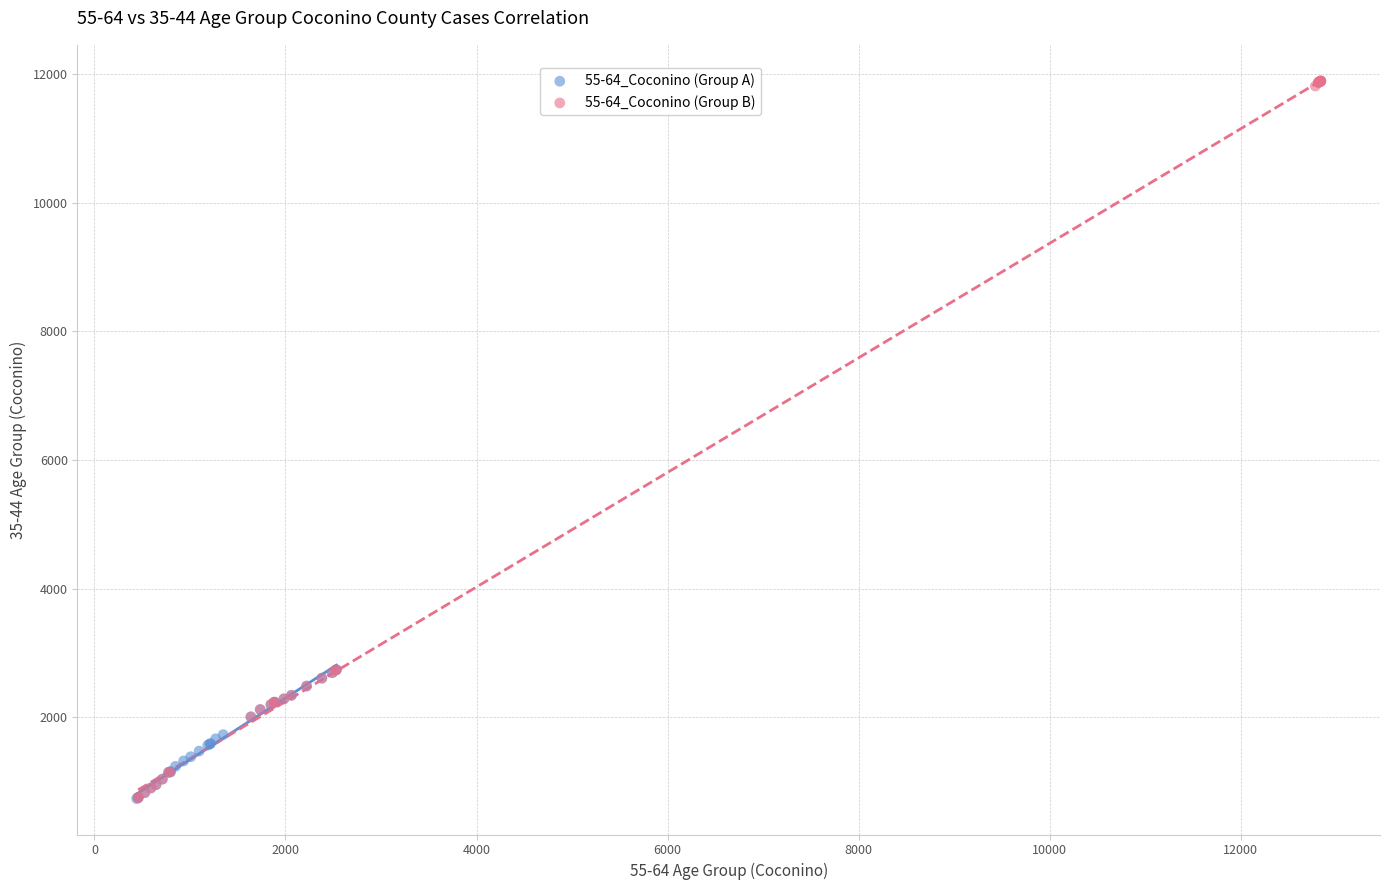

Which series contains the highest Y value?

55-64_Coconino (Group B)